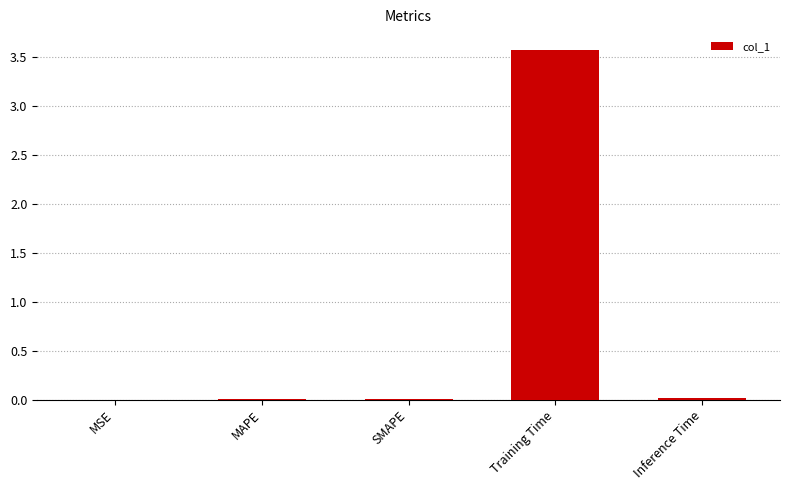

True or false: the data shows 5.7 at Training Time.

False